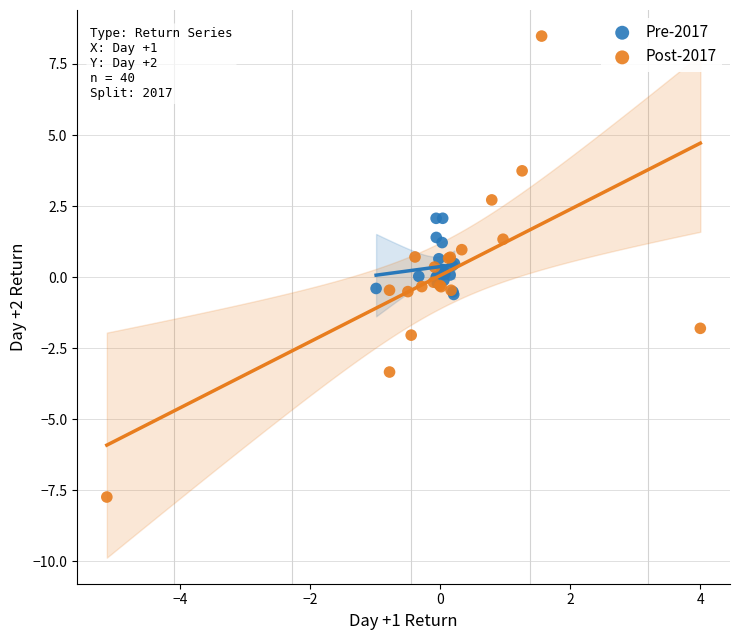

Which series contains the lowest Y value?

Post-2017